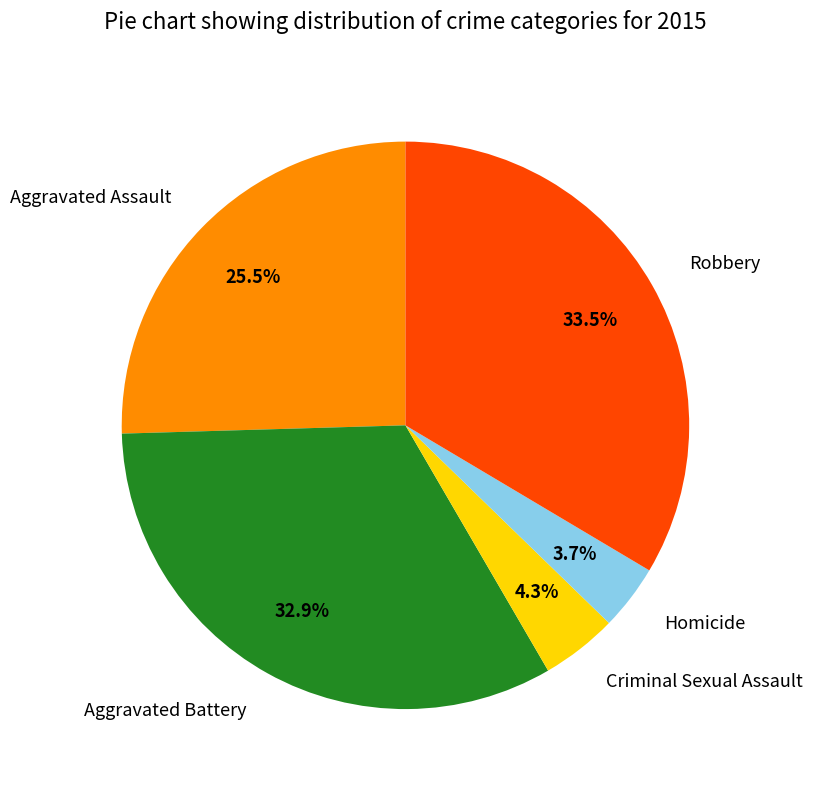

Which category has the biggest portion of the pie?

Robbery